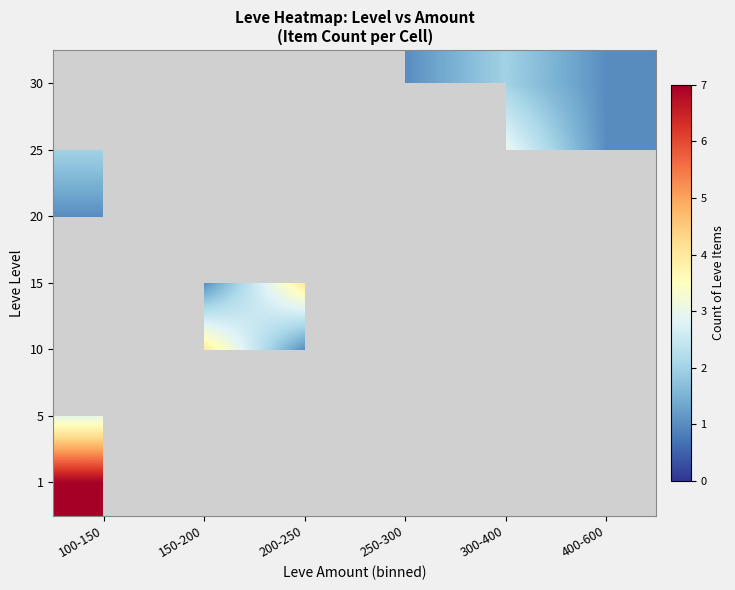

At 150-200, list the series in order from smallest to largest.

15, 20, 25, 30, 1, 5, 10